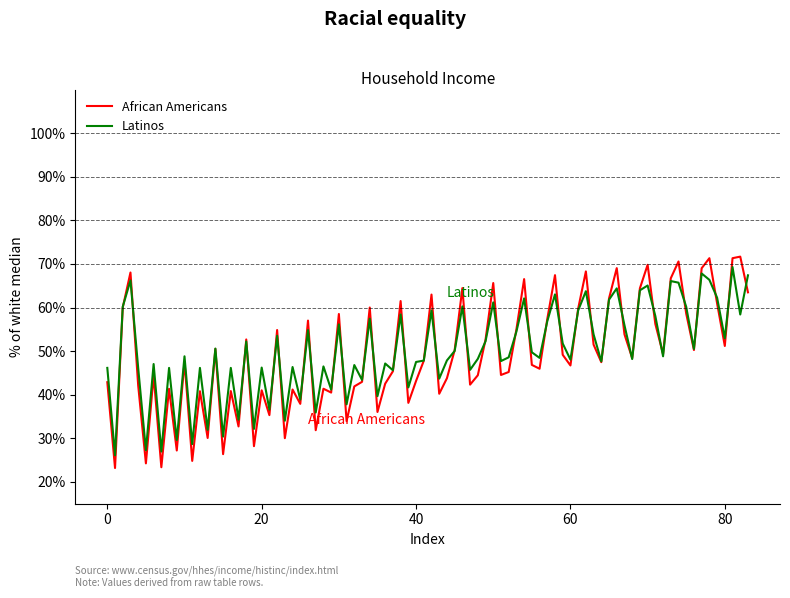

What is the minimum value shown in the chart?

23.2